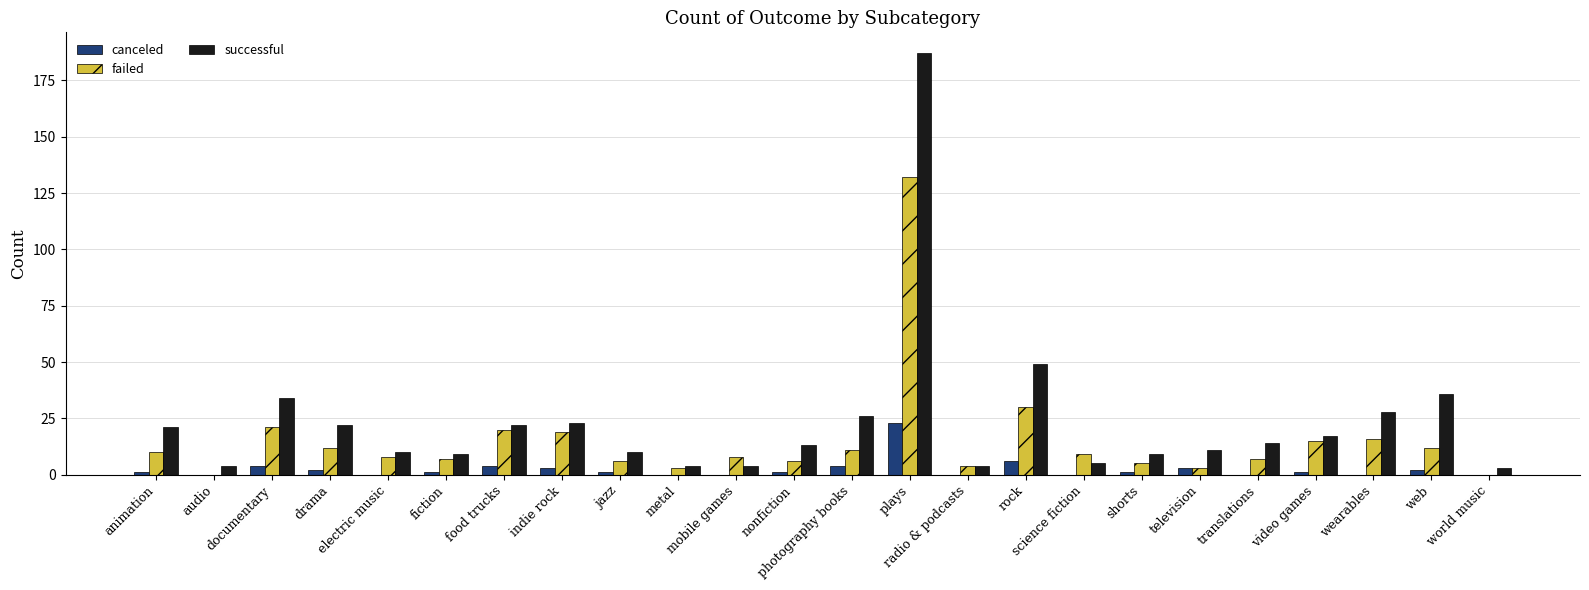

What value does the failed series have at video games?

15